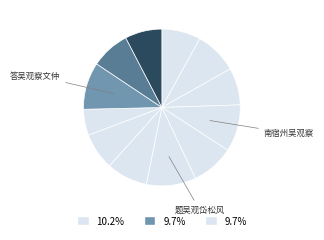

Count the number of slices in the pie.

12